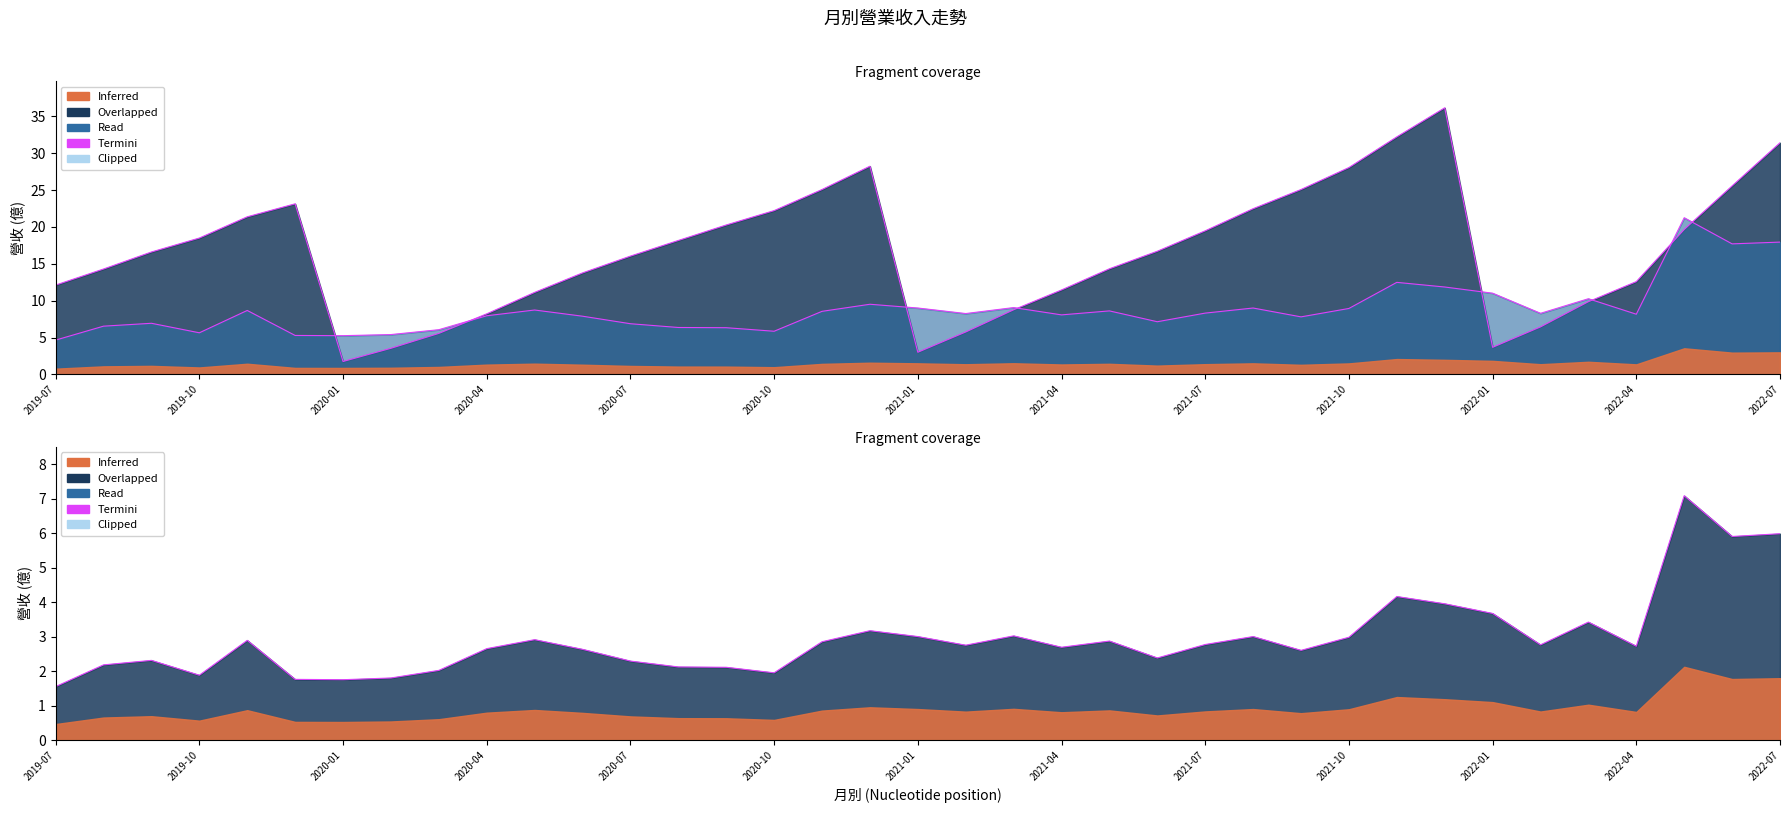

Is it true that 累計營收(億) equals 52.1 at 2021-12?

False